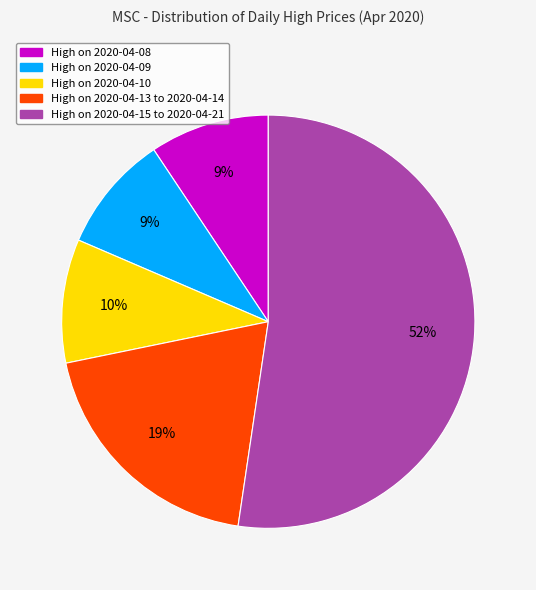

To the nearest percent, what is the average slice percentage?

20%